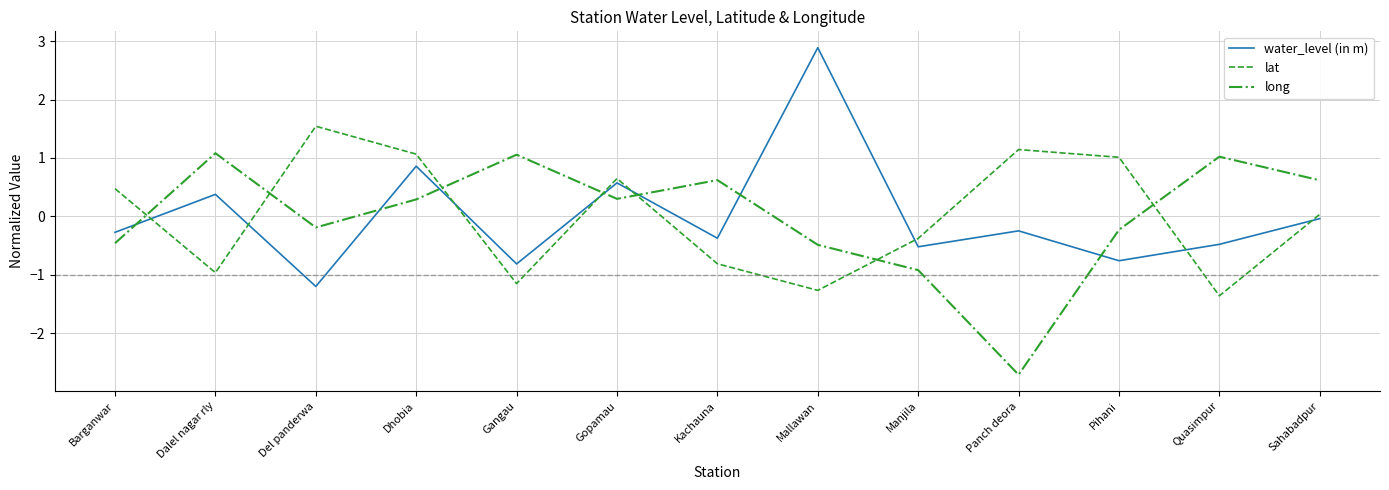

Does the chart have visible grid lines?

Yes